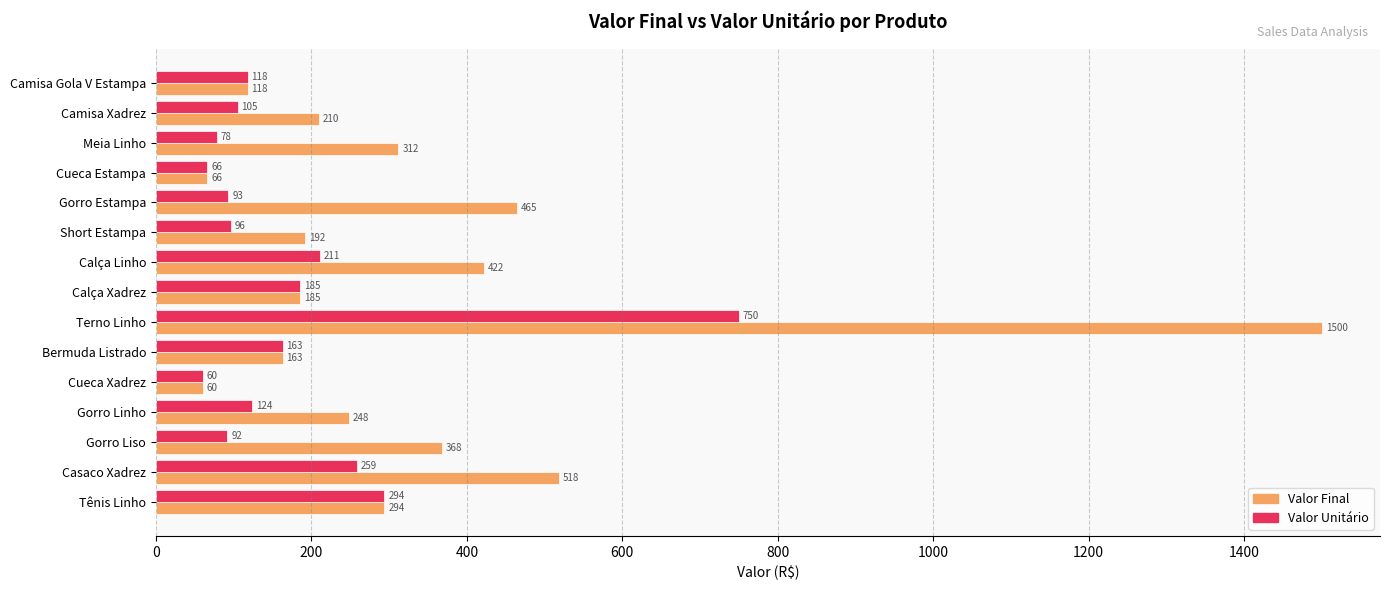

List the series in order of their overall mean, highest first.

Valor Final, Valor Unitário